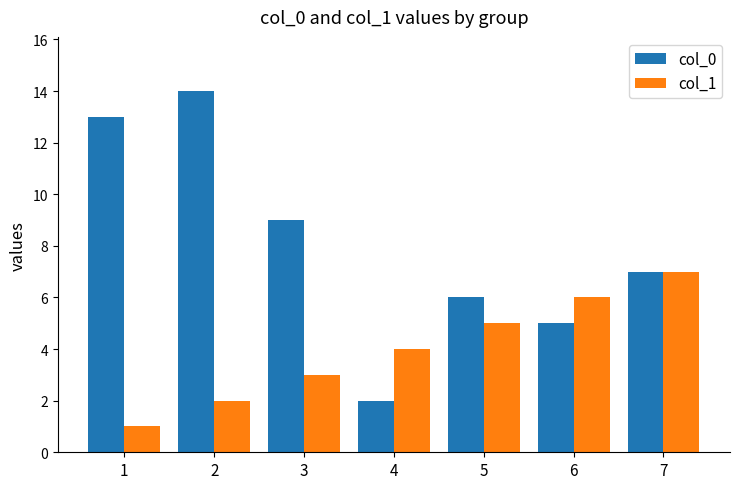

Which series has the widest spread of values?

col_0